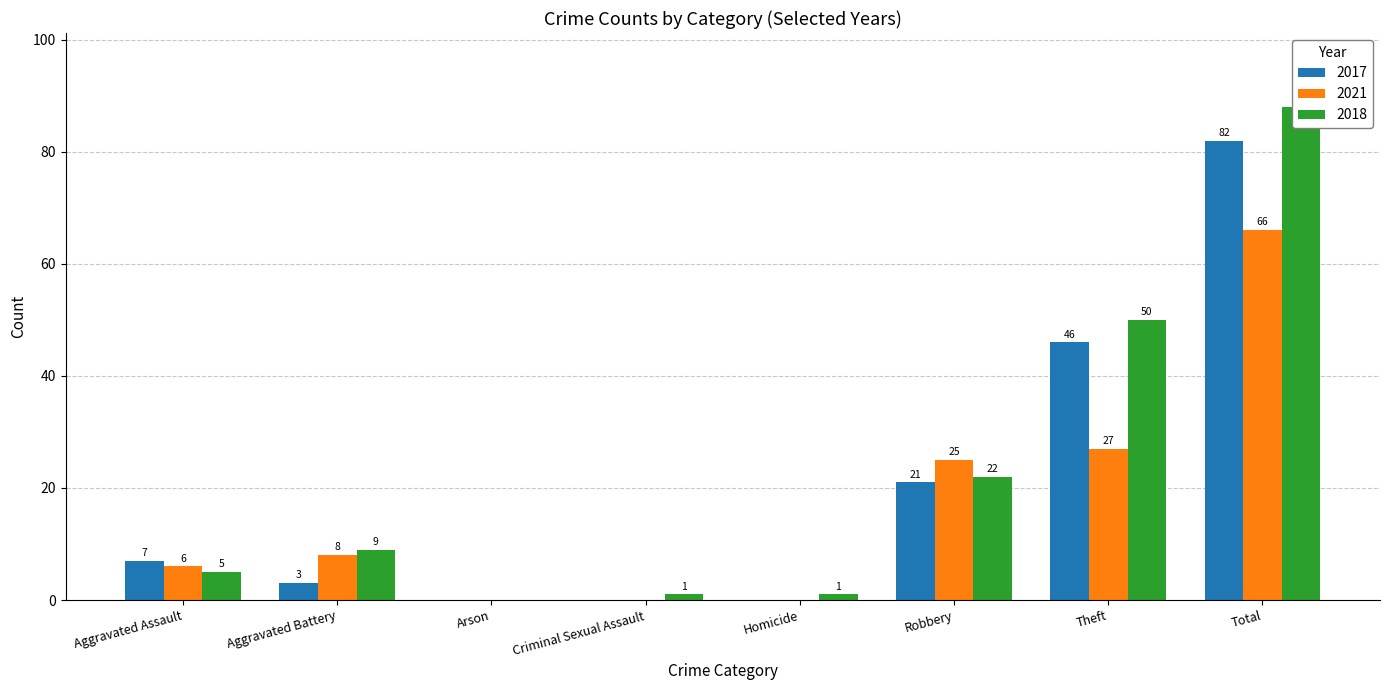

What is the average value of the 2021 series?

16